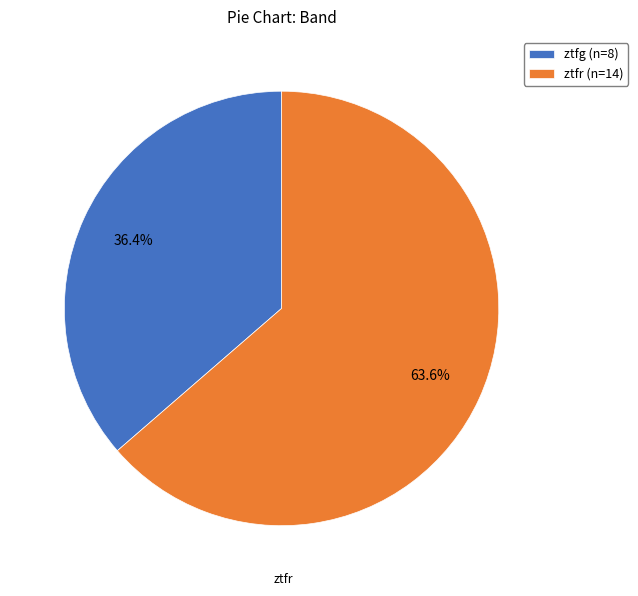

To the nearest percent, what is the difference between the ztfr and ztfg slice percentages?

27%